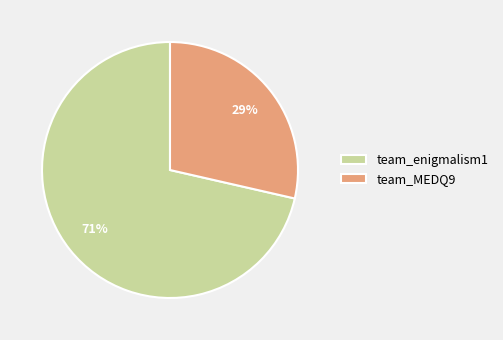

What percentage is the team_enigmalism1 slice, to the nearest percent?

71%